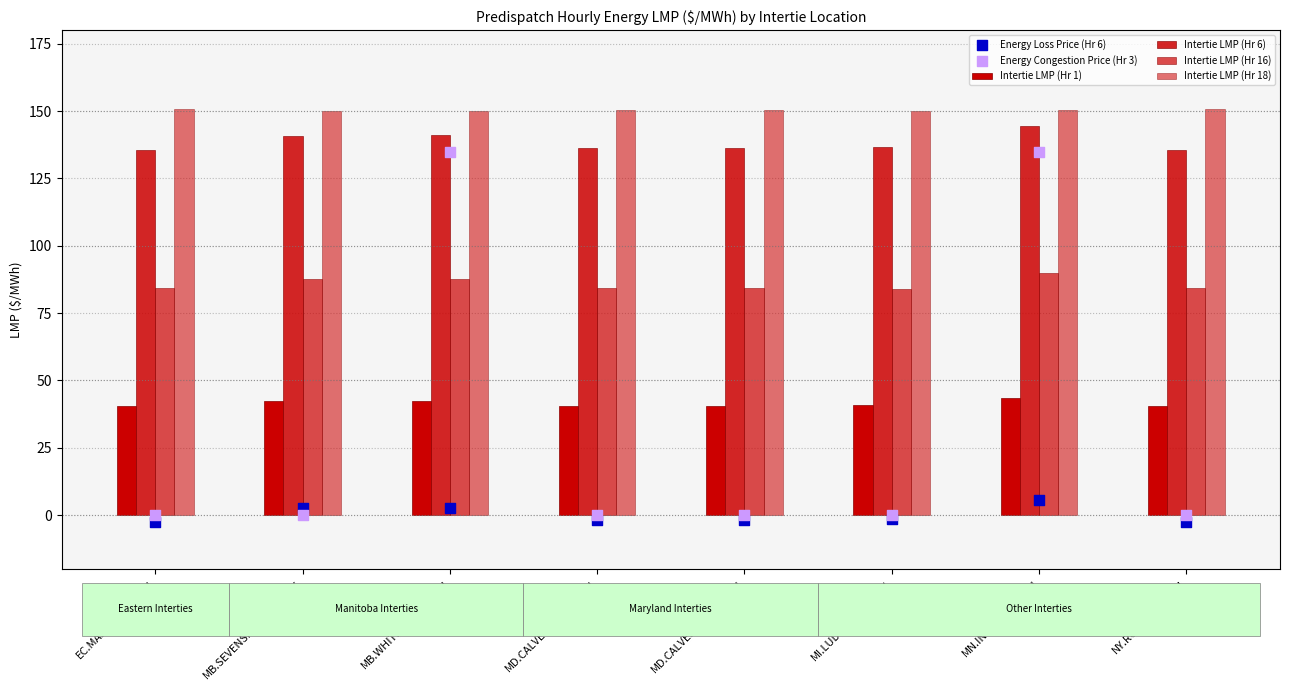

What are all the series names shown in the legend?

Intertie LMP (Hr 1), Intertie LMP (Hr 6), Intertie LMP (Hr 16), Intertie LMP (Hr 18), Energy Loss Price (Hr 6), Energy Congestion Price (Hr 3)